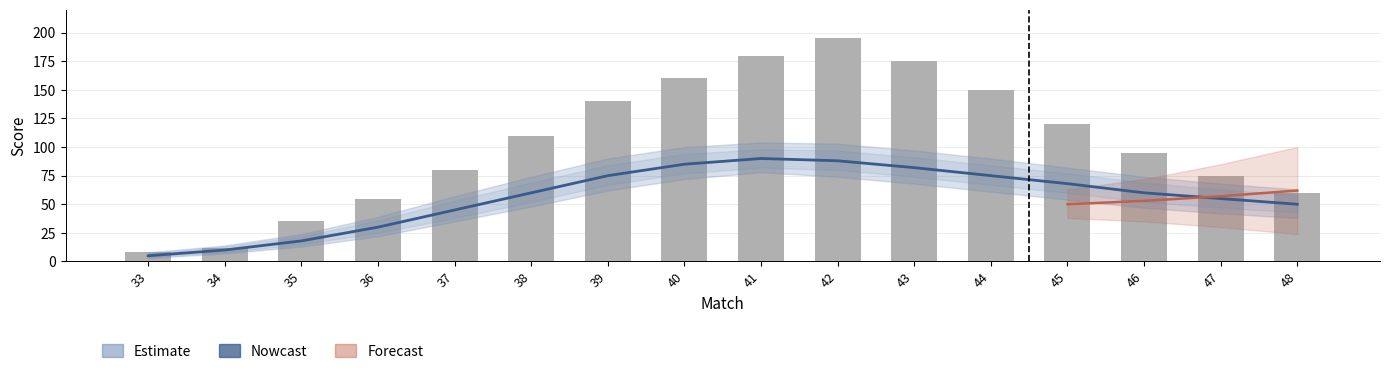

Read the value at 37, to the nearest 50.

100